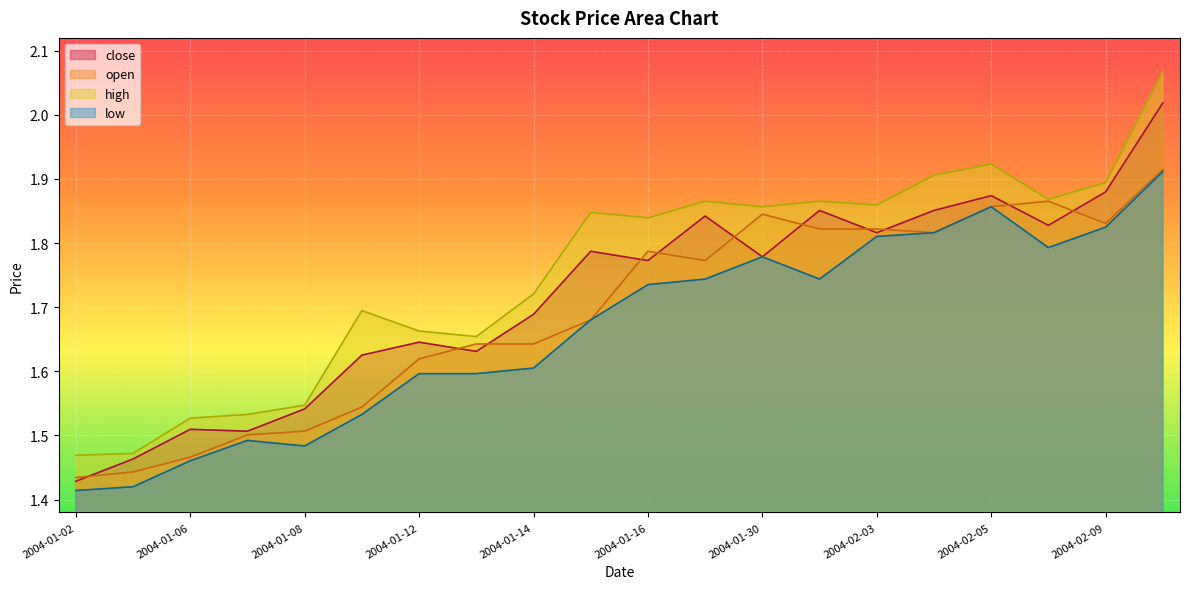

Count the number of categories in the chart.

20